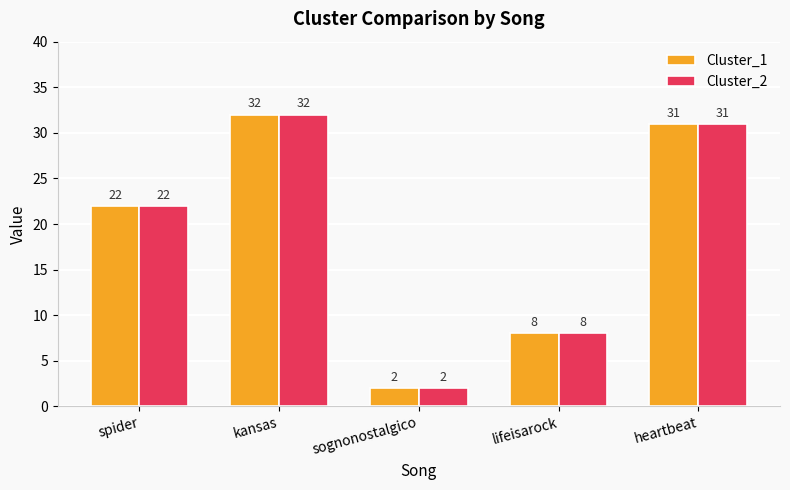

At which category is the sum across all series the highest?

kansas